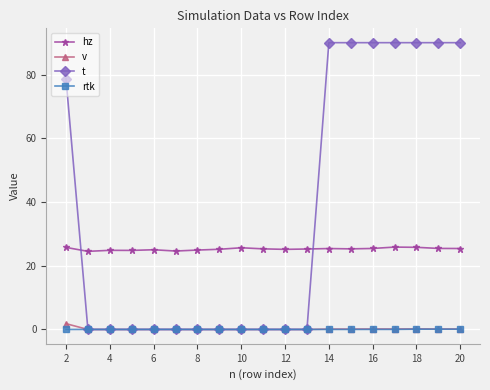

True or false: hz and v cross at least once.

False